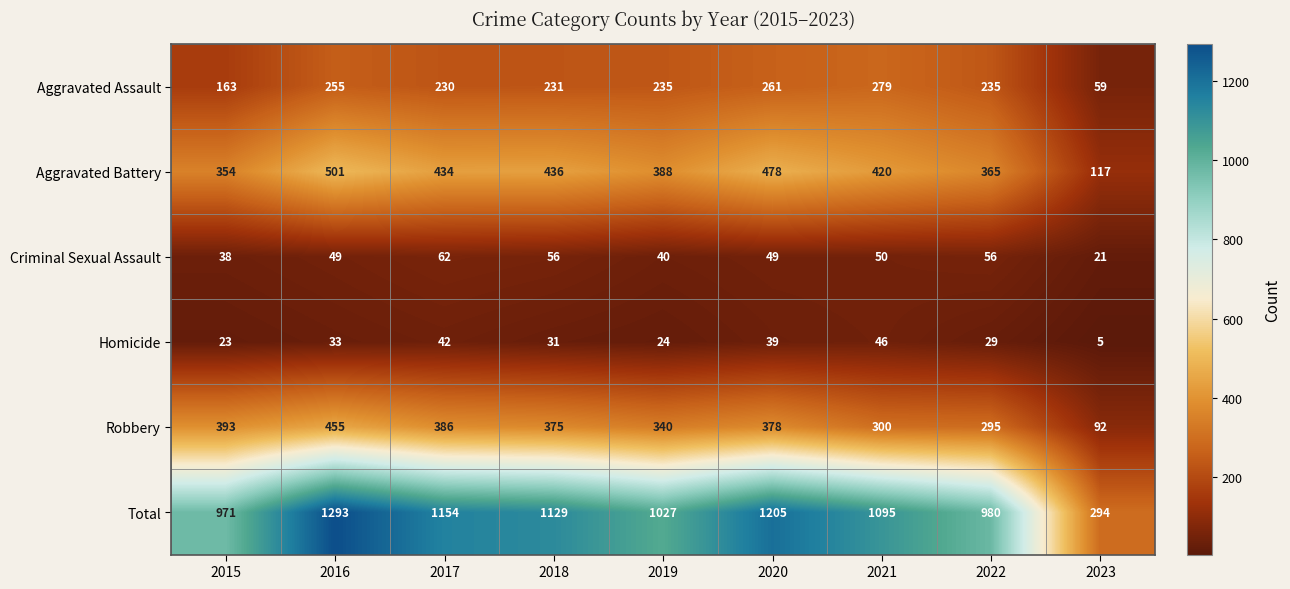

What is the lowest value of the Aggravated Battery series?

117